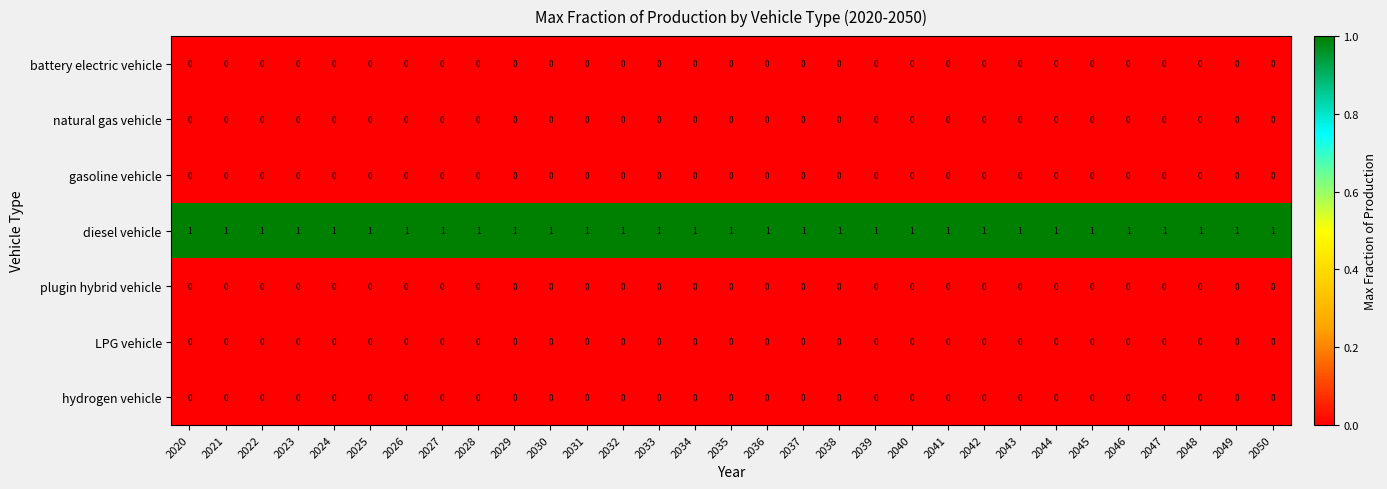

Is it true that diesel vehicle equals 0 at 2033?

False